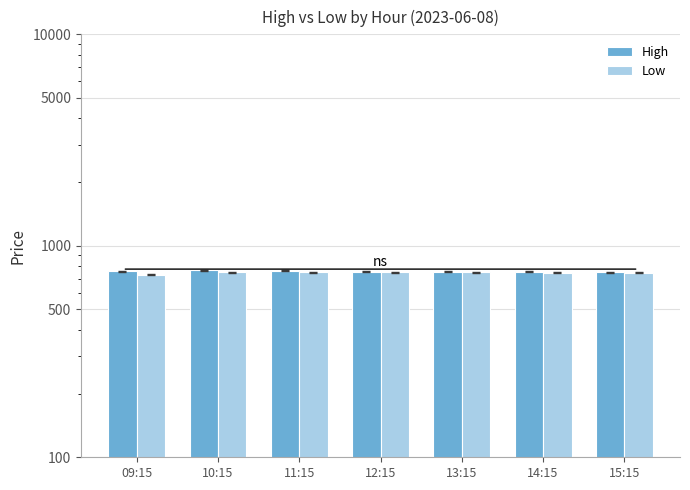

How many values in the High series are below 754?

2